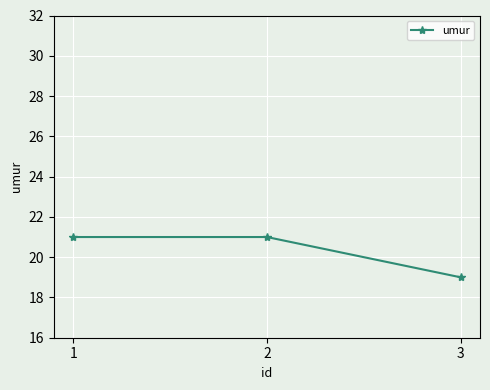

Reading left to right, transcribe all the data shown in this chart.

21	21	19